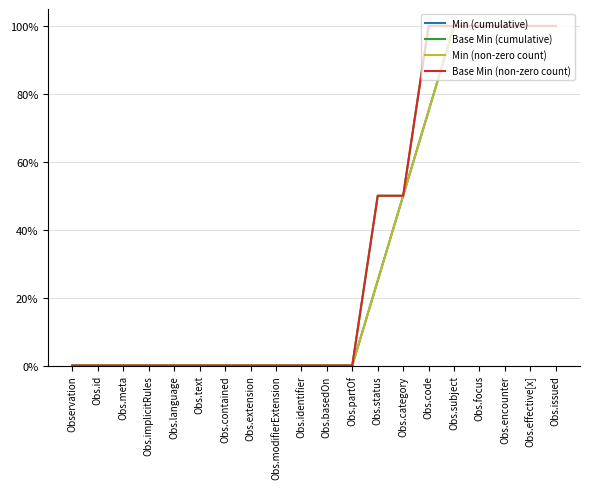

Is it true that Base Min (non-zero count) equals 100 at Obs.issued?

True